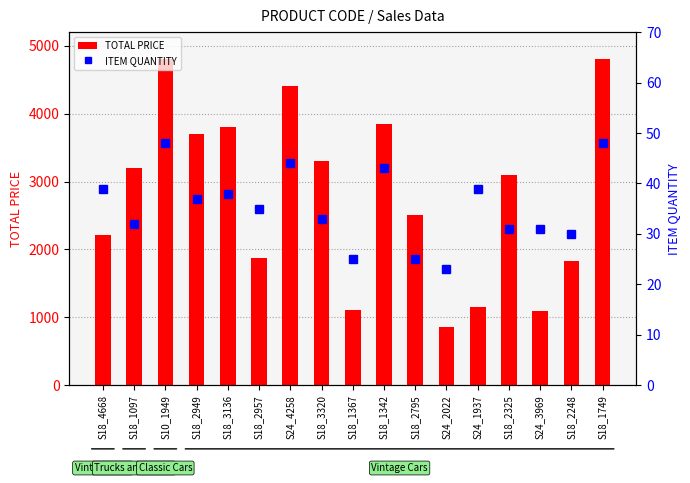

At which label is ITEM QUANTITY closest to 35?

S18_2957